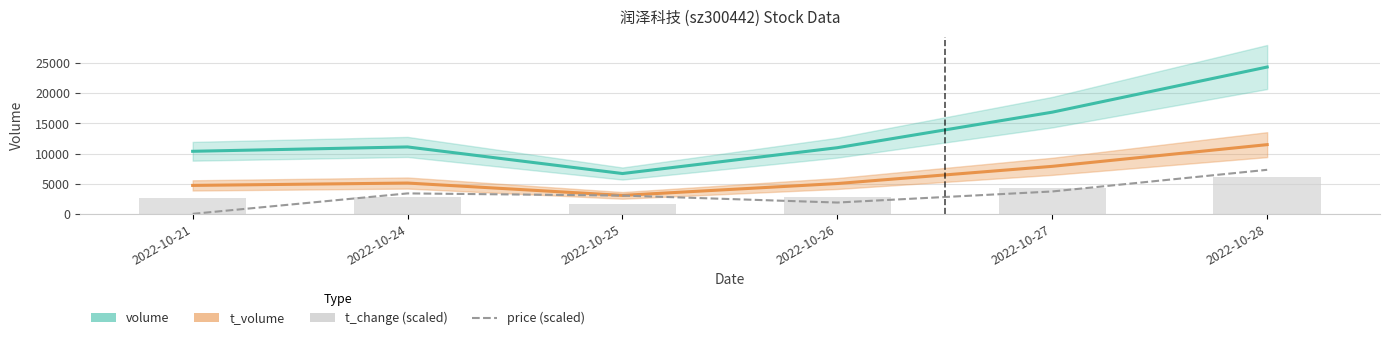

What is the value of the t_volume bar at the 5th from the left?

7874.0